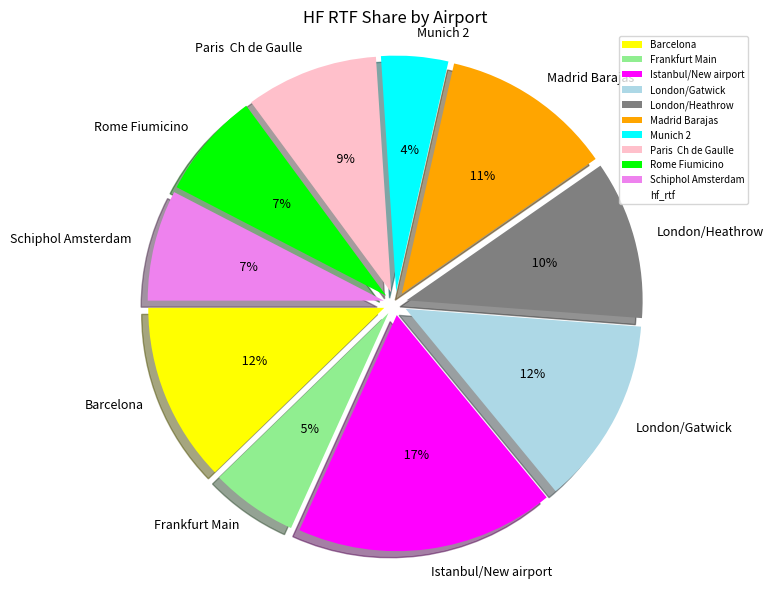

Is there any slice that represents more than half of the pie?

No